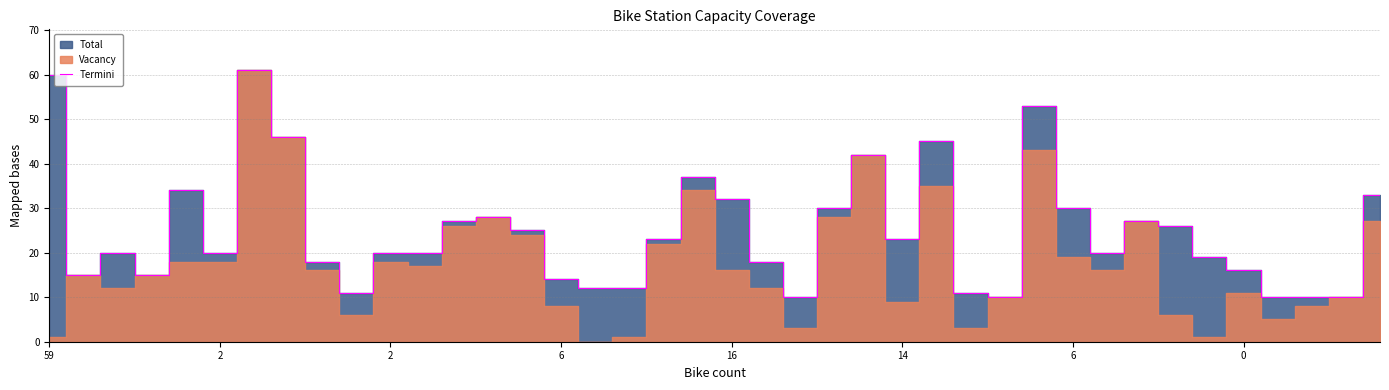

What is the label of the 13th point from the right?

27